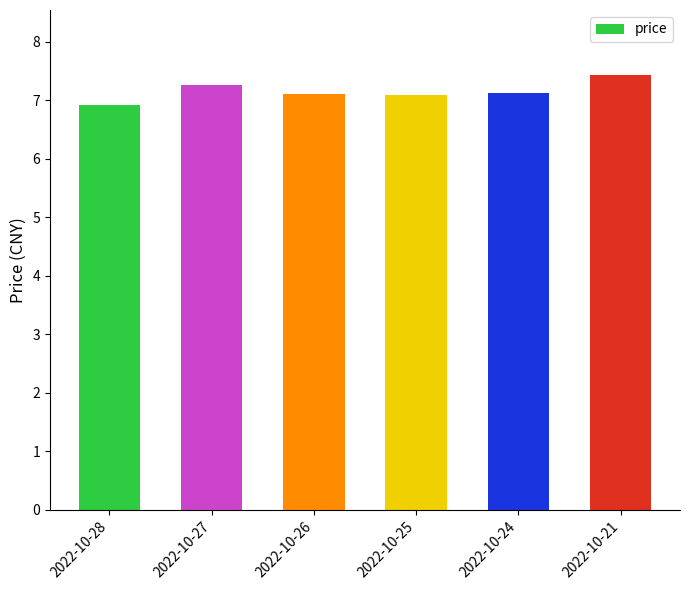

Reading right to left, what are all the values shown in this chart?

2022-10-21=7.4	2022-10-24=7.1	2022-10-25=7.1	2022-10-26=7.1	2022-10-27=7.3	2022-10-28=6.9